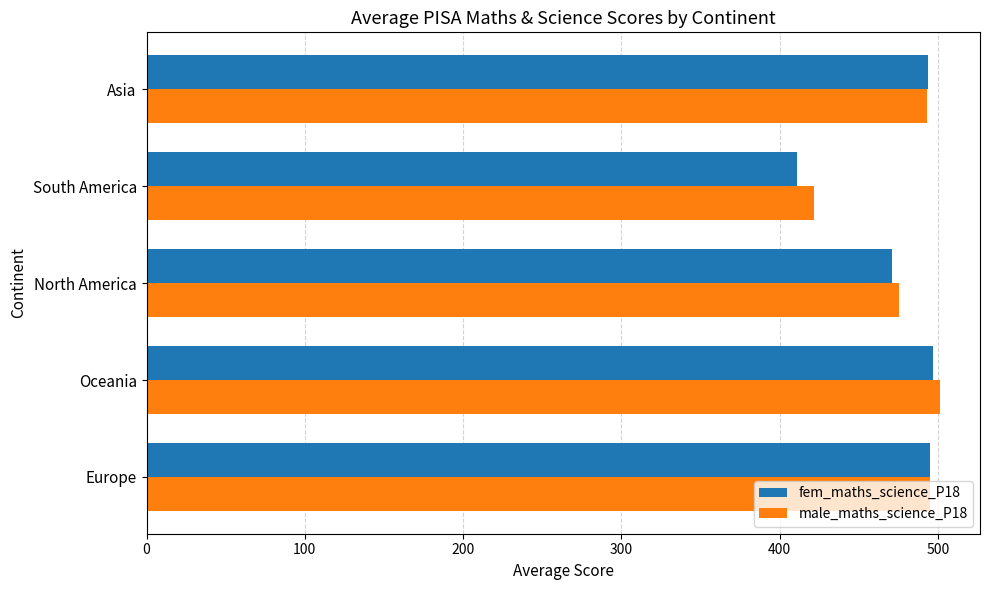

Between Europe and South America, which series saw the biggest shift?

fem_maths_science_P18